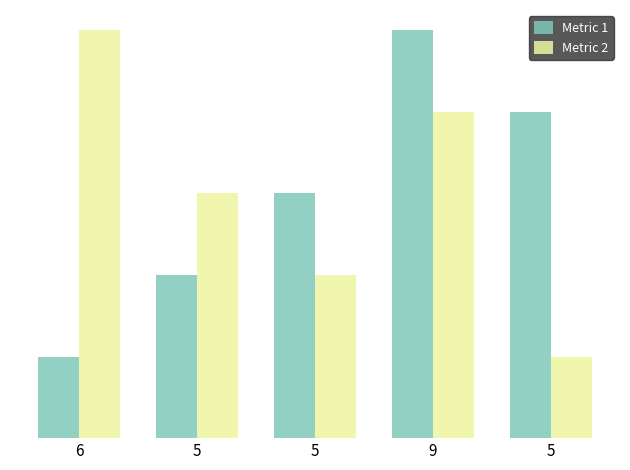

Are the bars horizontal?

No